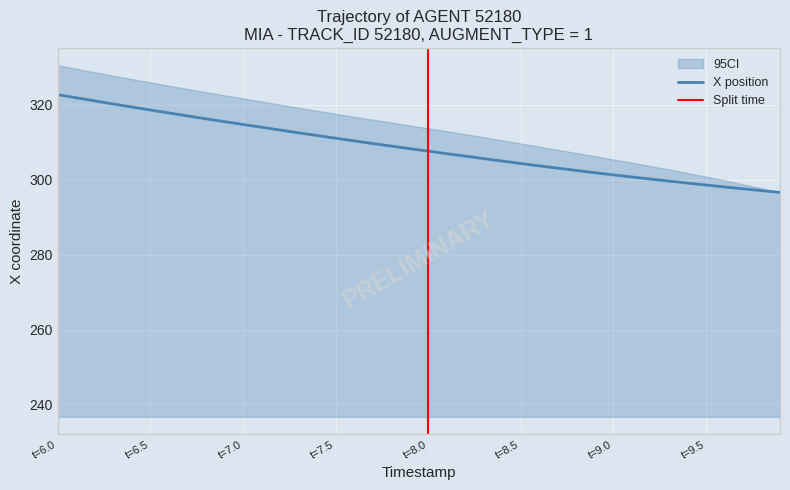

The X position series shows 455.1 at t=9.5. True or false?

False